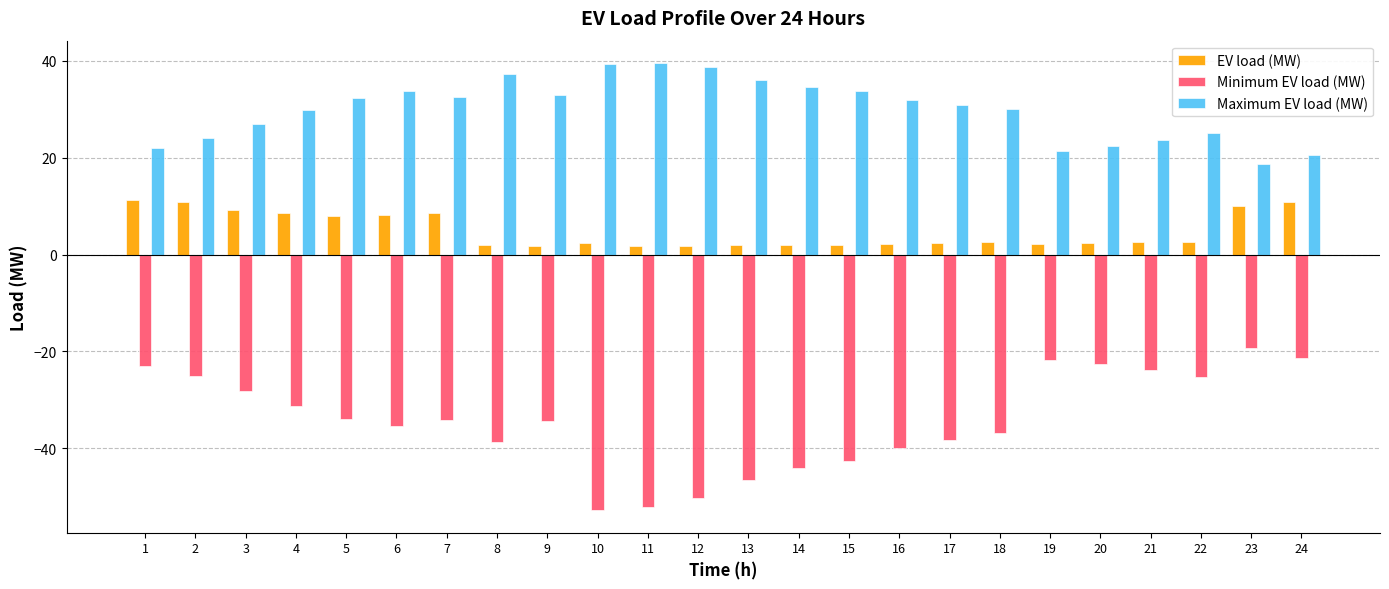

How many bars are there in each group?

3